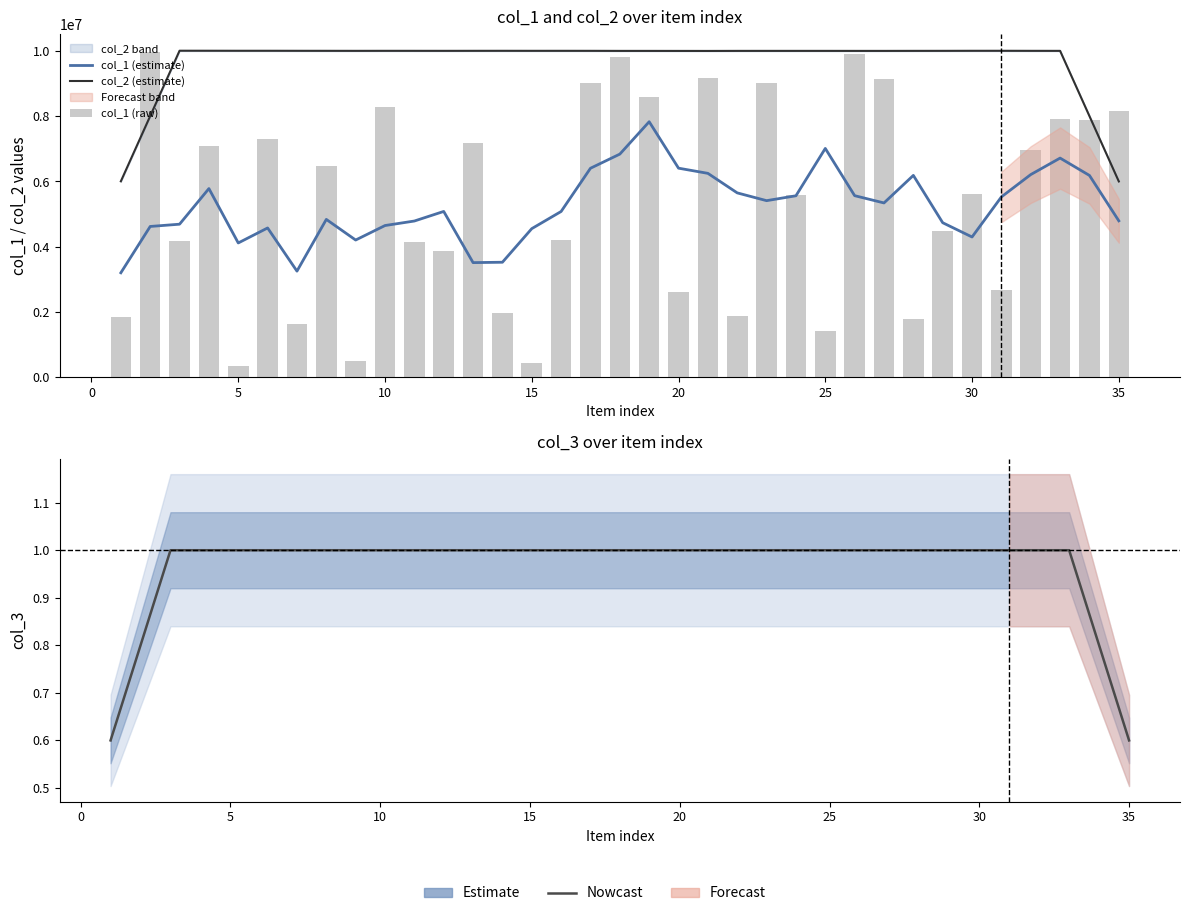

Is the value of col_1 (raw) at 33 greater than the value of col_1 (estimate) at 5?

Yes